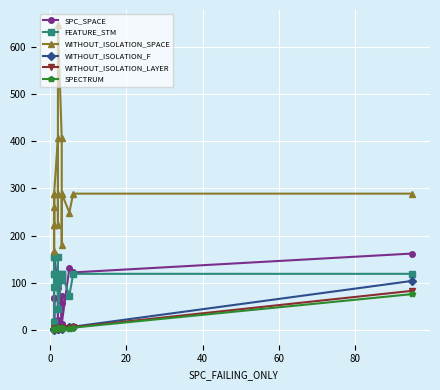

What is the value of the WITHOUT_ISOLATION_SPACE point at the 15th from the left?

249